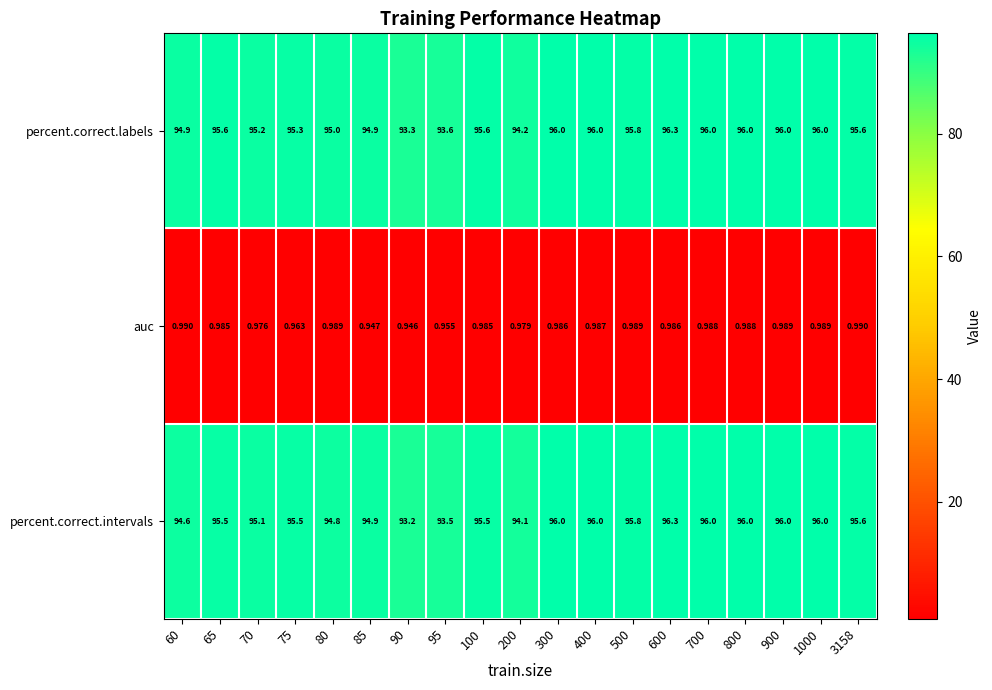

Between 75 and 600, which series saw the biggest shift?

percent.correct.labels